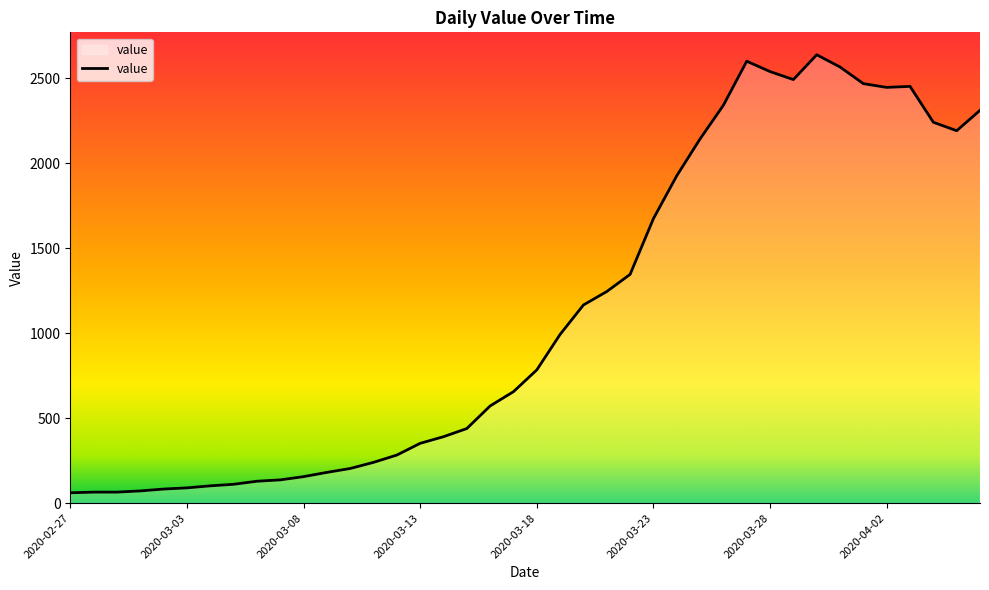

What is the maximum value shown in the chart?

2638